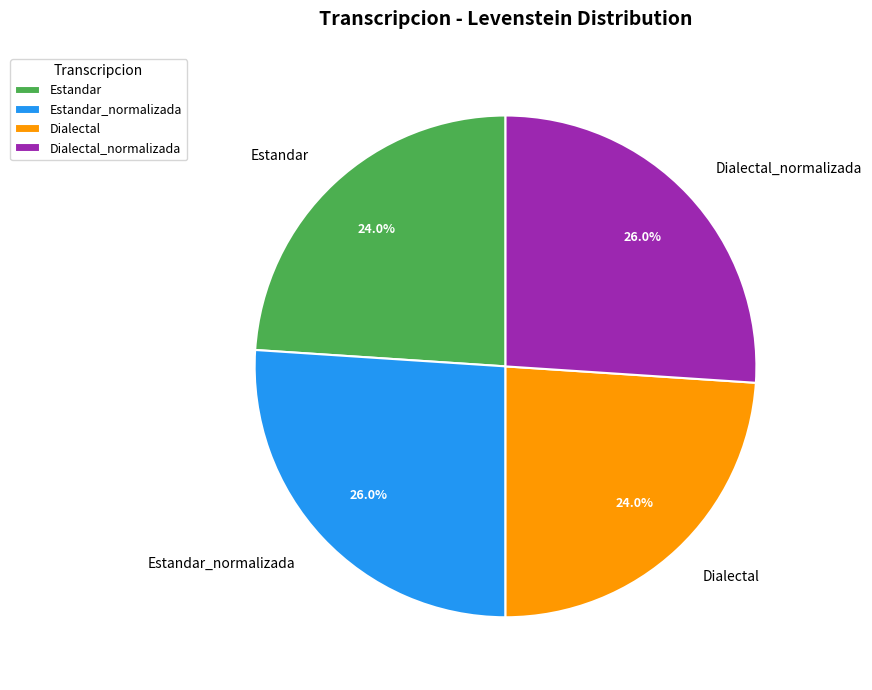

Is Dialectal the majority of the pie?

No